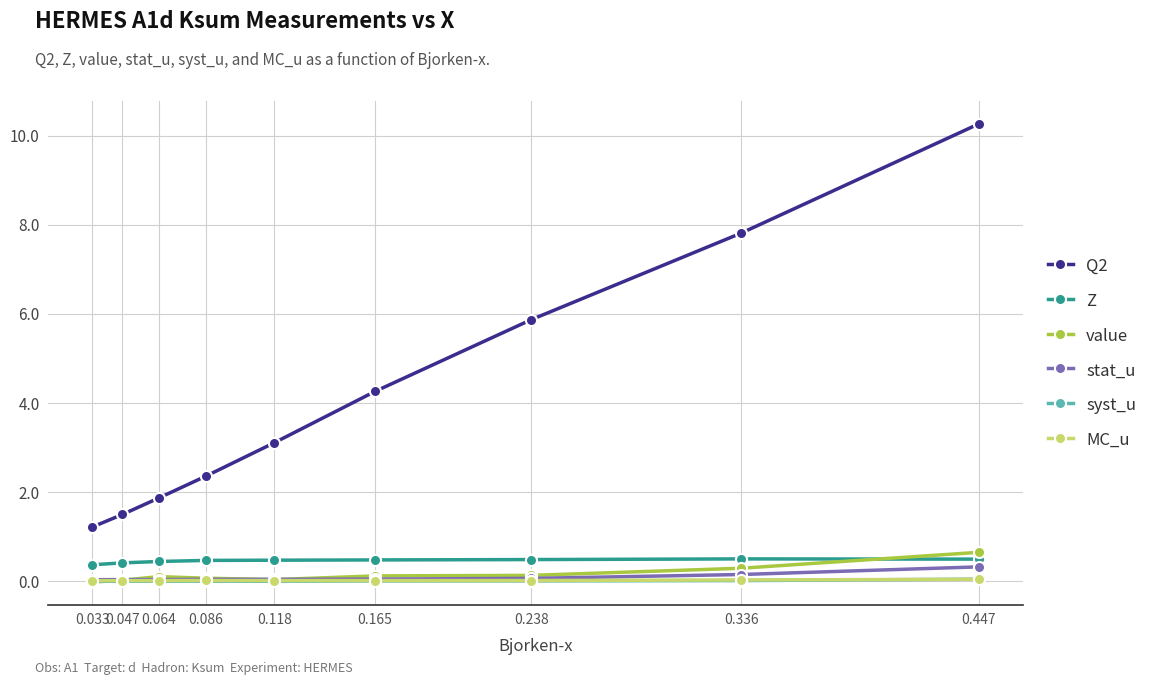

Which series has the largest total across all categories?

Q2